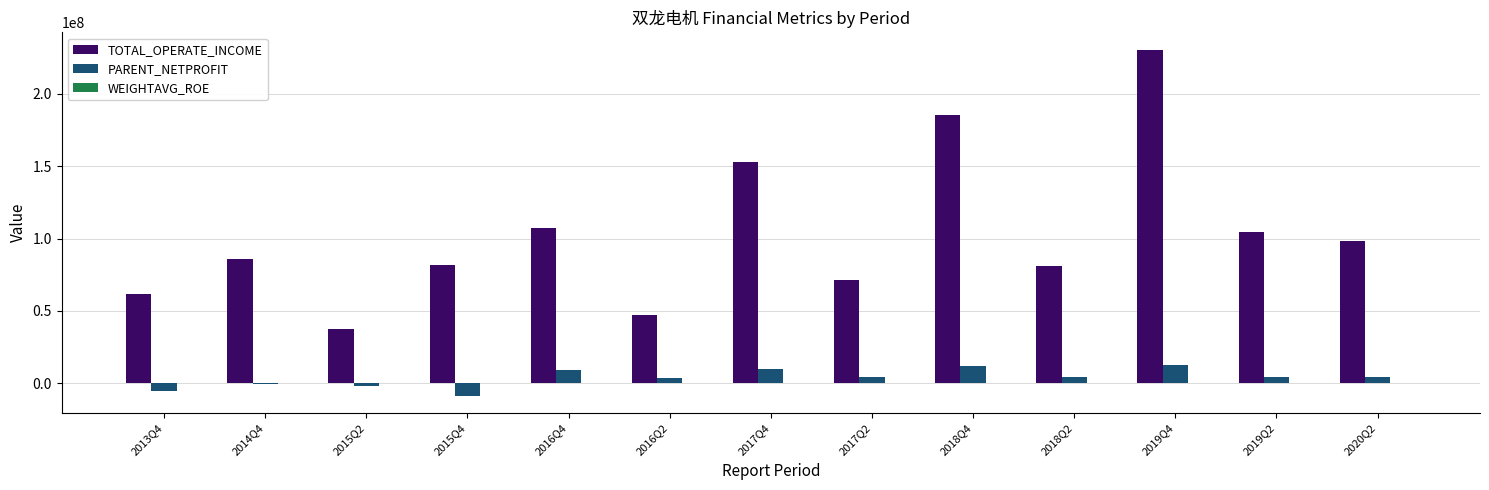

What is the total value across all series at 2018Q4?

197472727.6